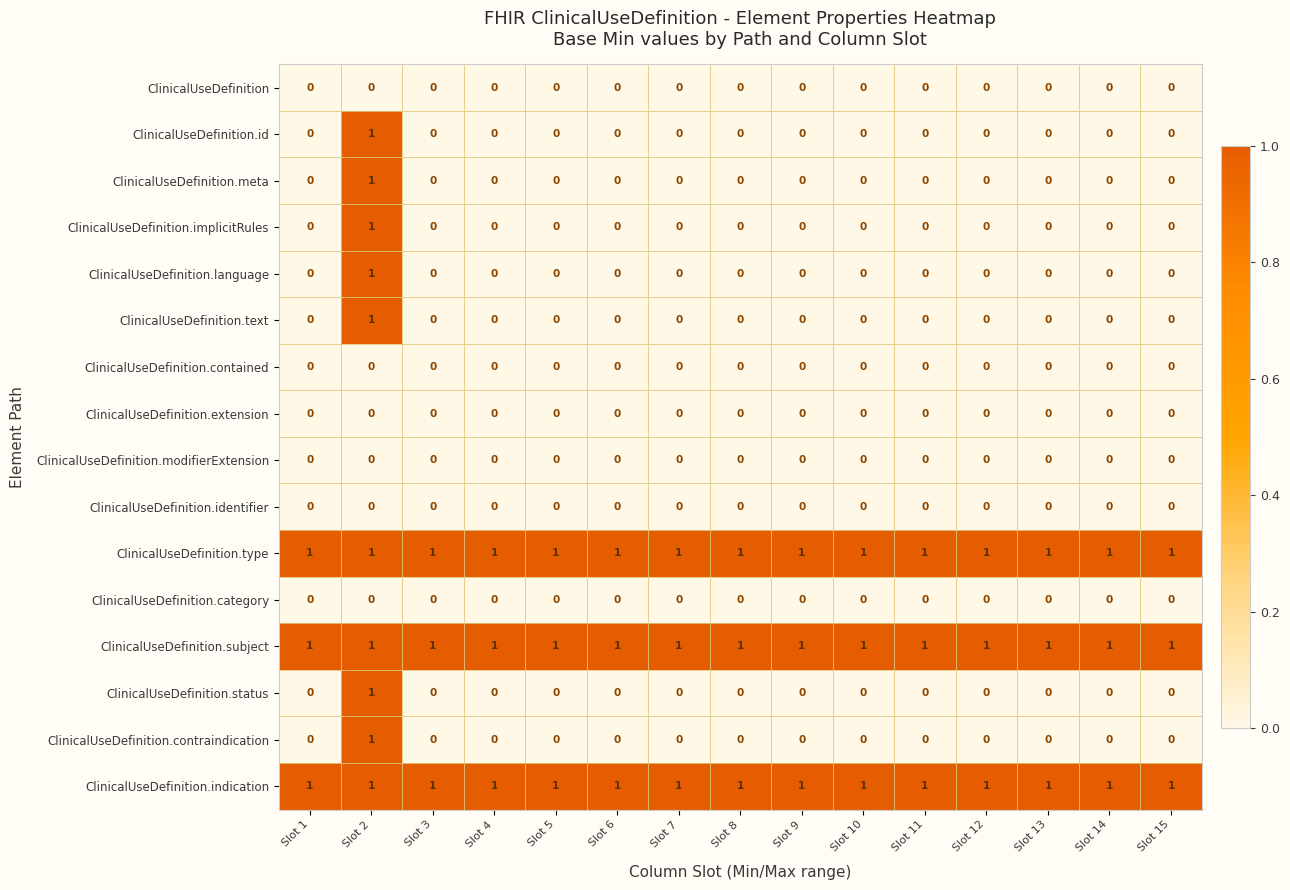

How many data points does each series have?

15